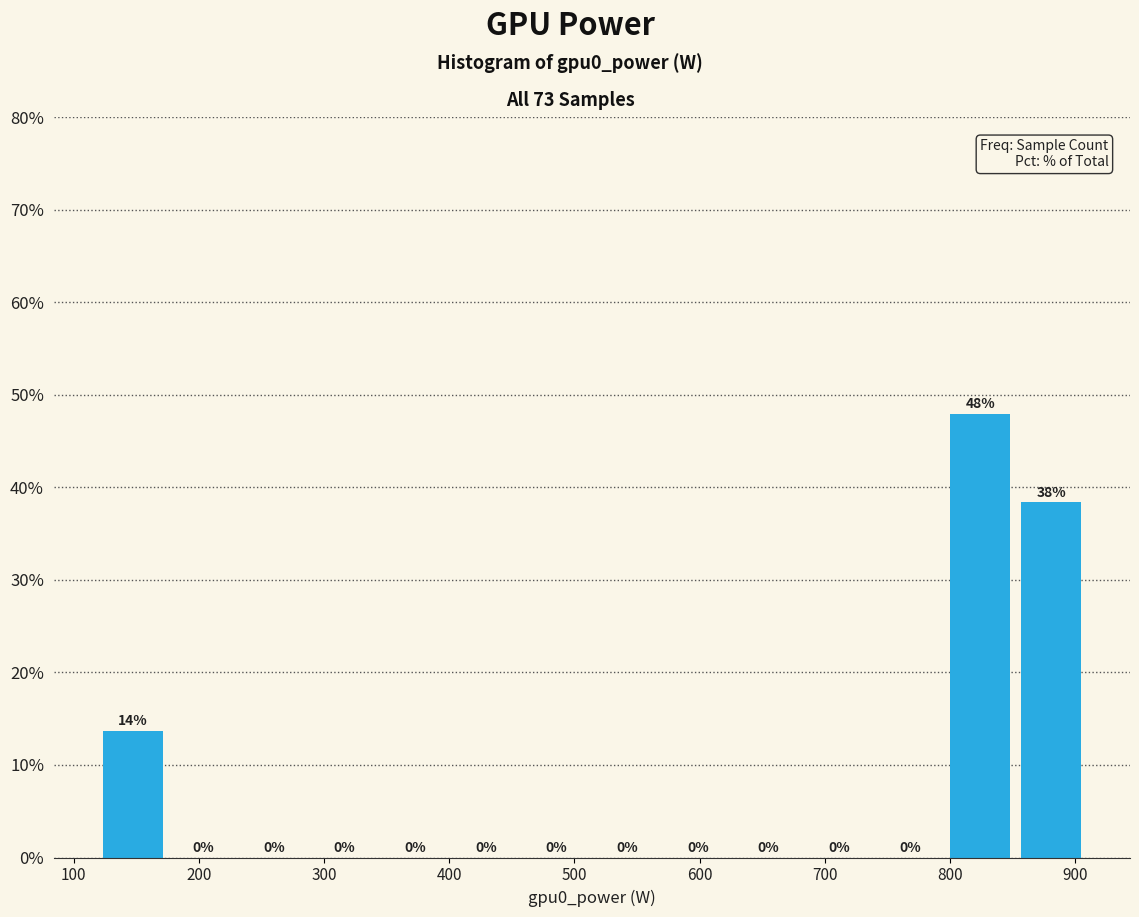

Which range on the x-axis has the tallest bar?

800 to 850